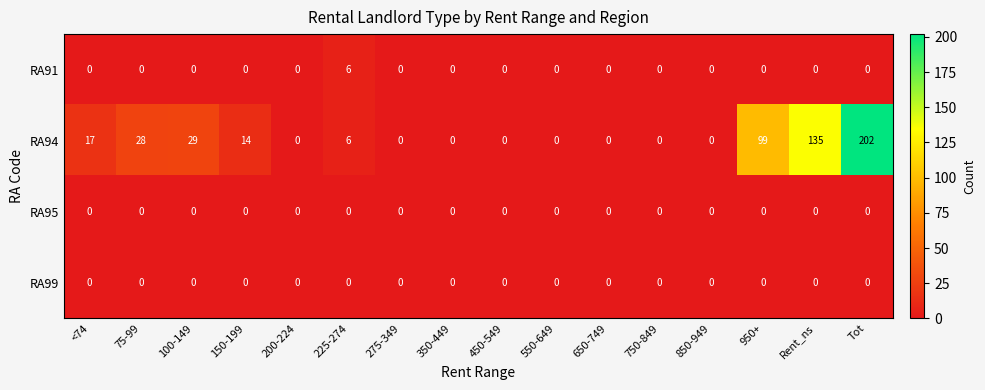

How many data points does each series have?

16